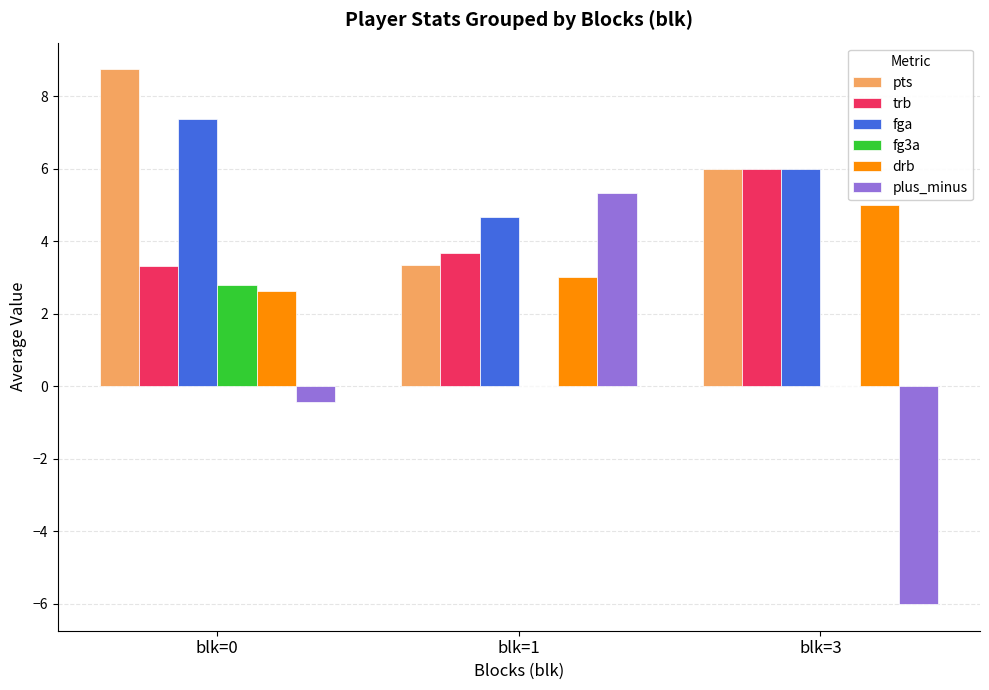

How many data points does each series have?

3